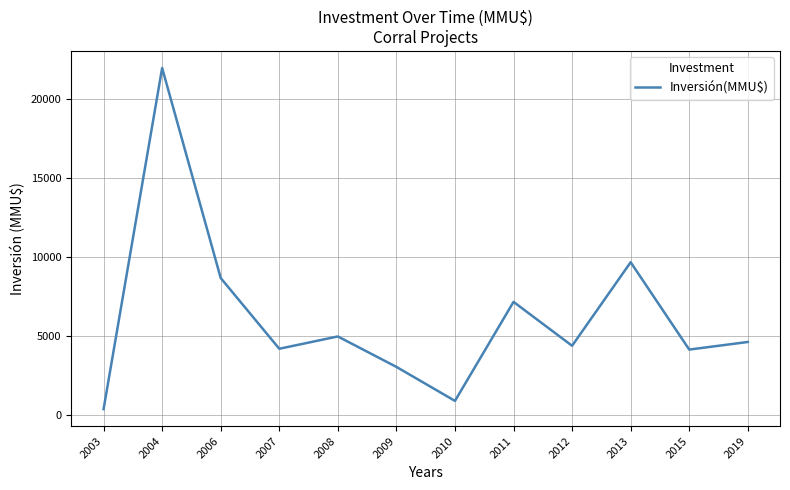

What is the difference between the values at 2004 and 2011?

14811